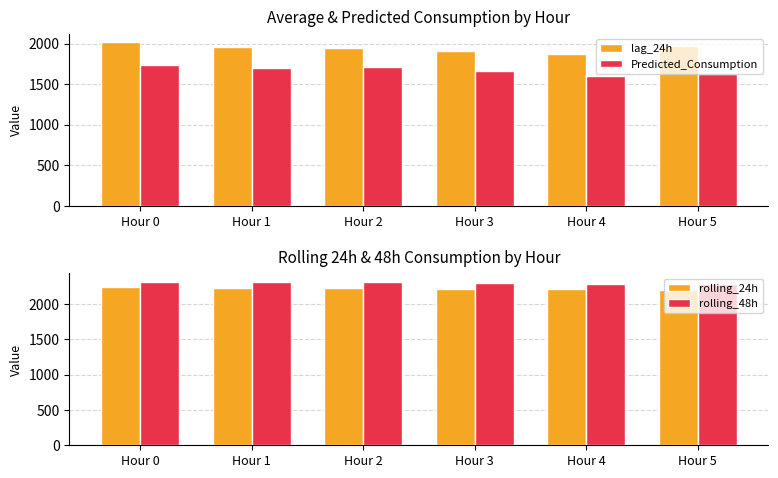

Which series has the largest total across all categories?

rolling_48h